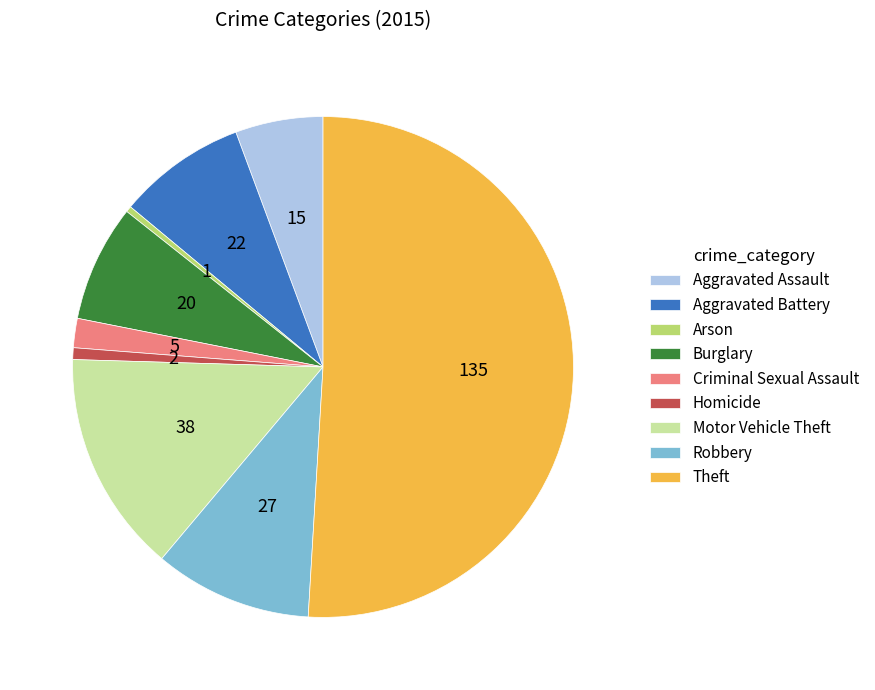

What is the largest slice in the pie chart?

Theft